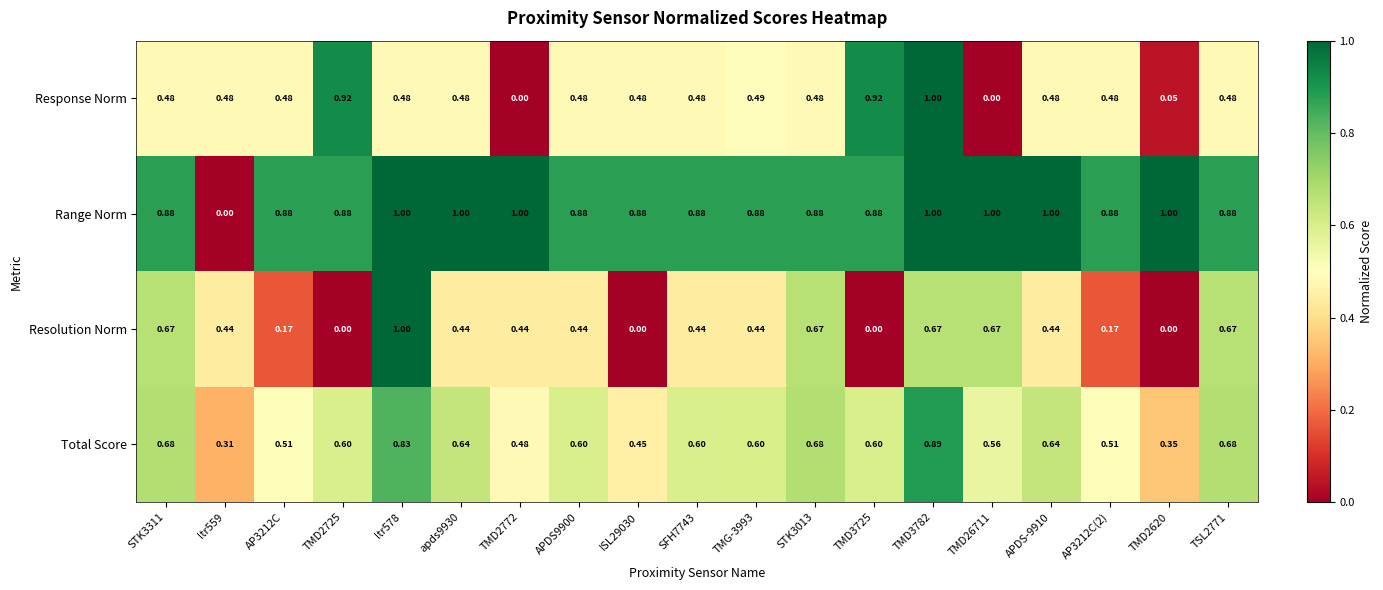

Is the value of Range Norm at AP3212C greater than the value of Response Norm at TMD2620?

Yes